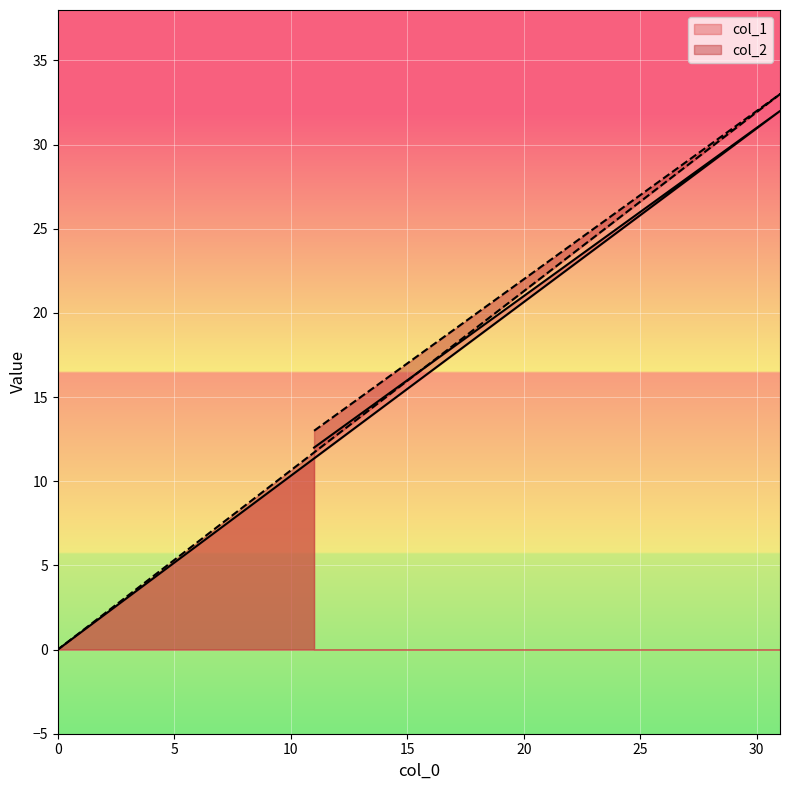

True or false: col_2 and col_1 cross at least once.

False